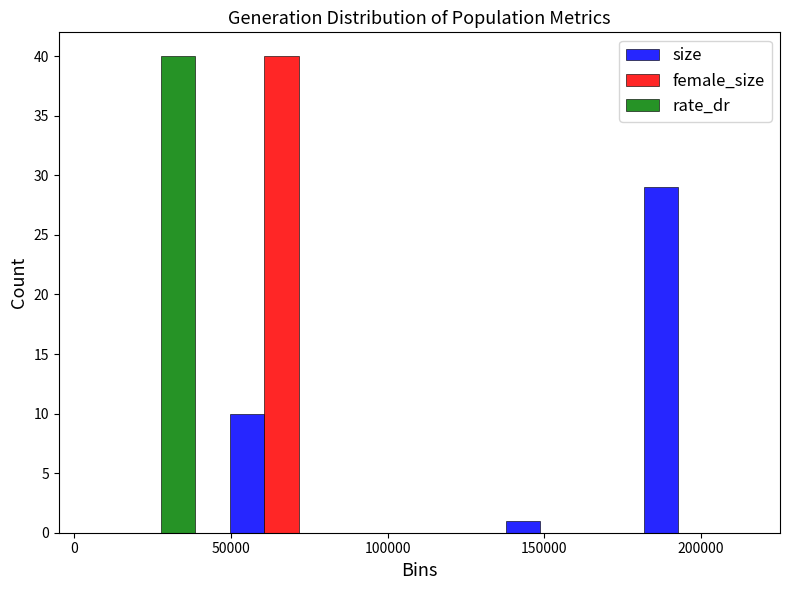

In the size series, which range on the x-axis has the tallest bar?

175000 to 220000